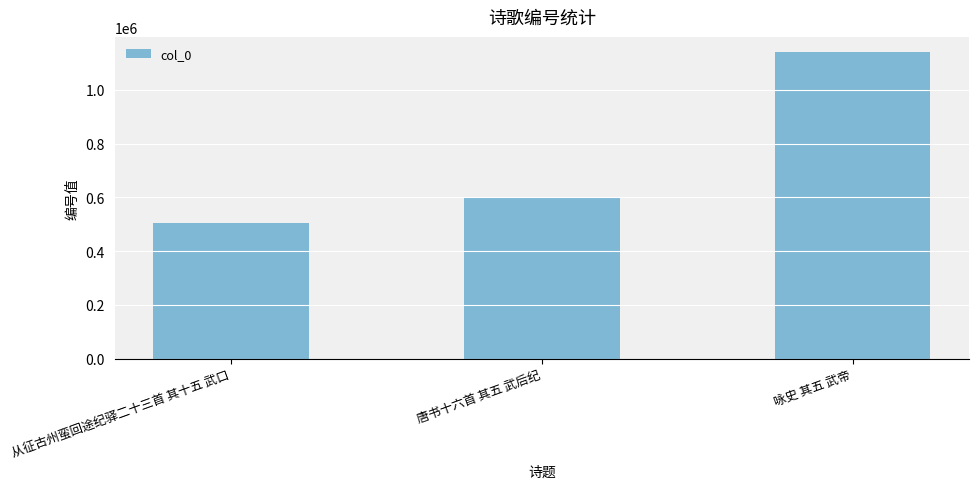

What is the average value?

748623